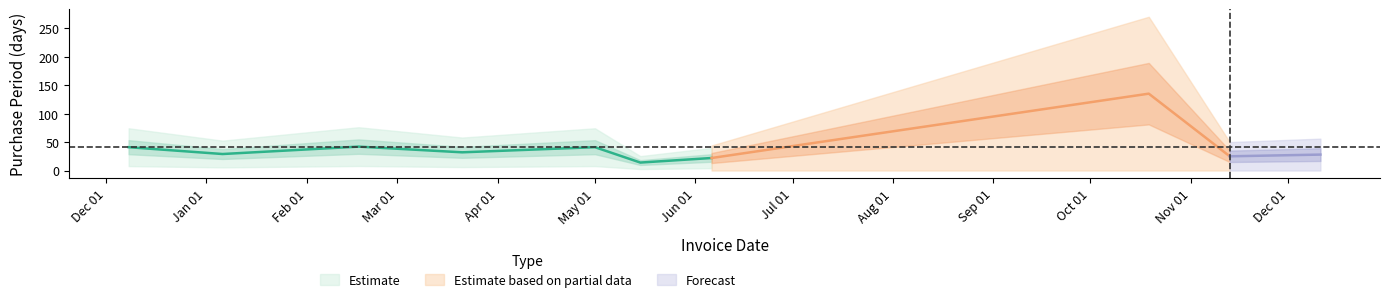

What is the sum of the values at 2017-05-01 and 2016-12-08?

82